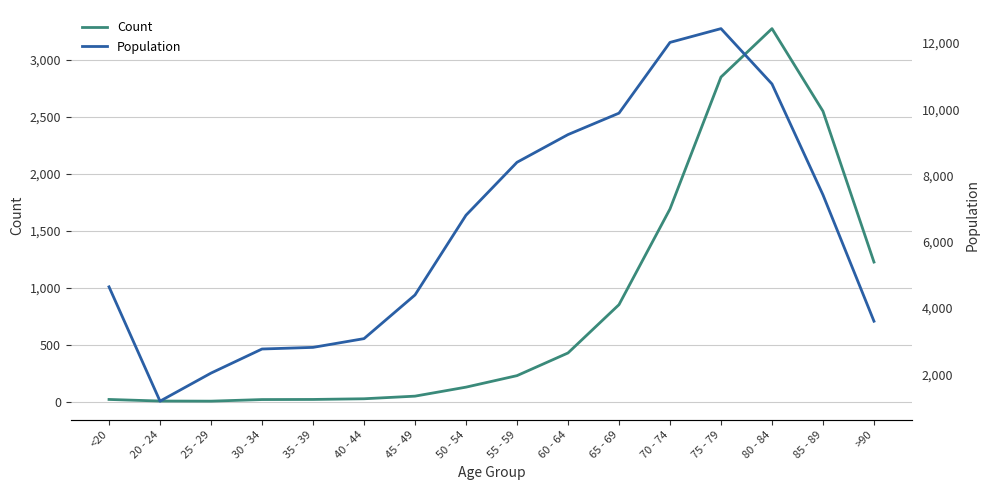

What is the sum of all Count values?

13343